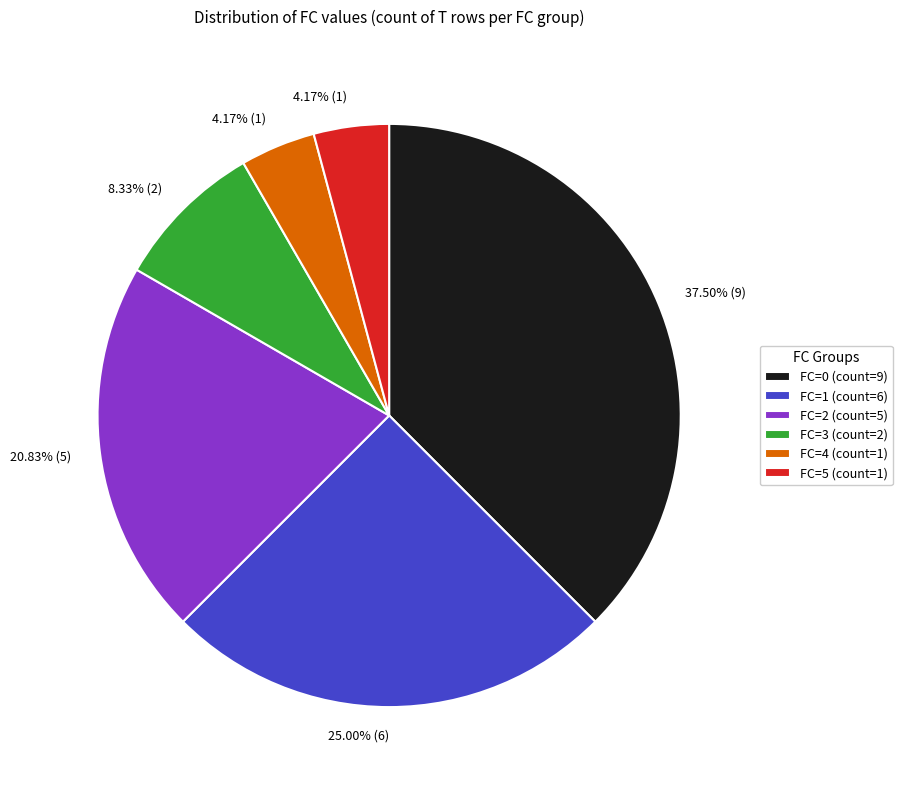

Does any single category account for the majority?

No